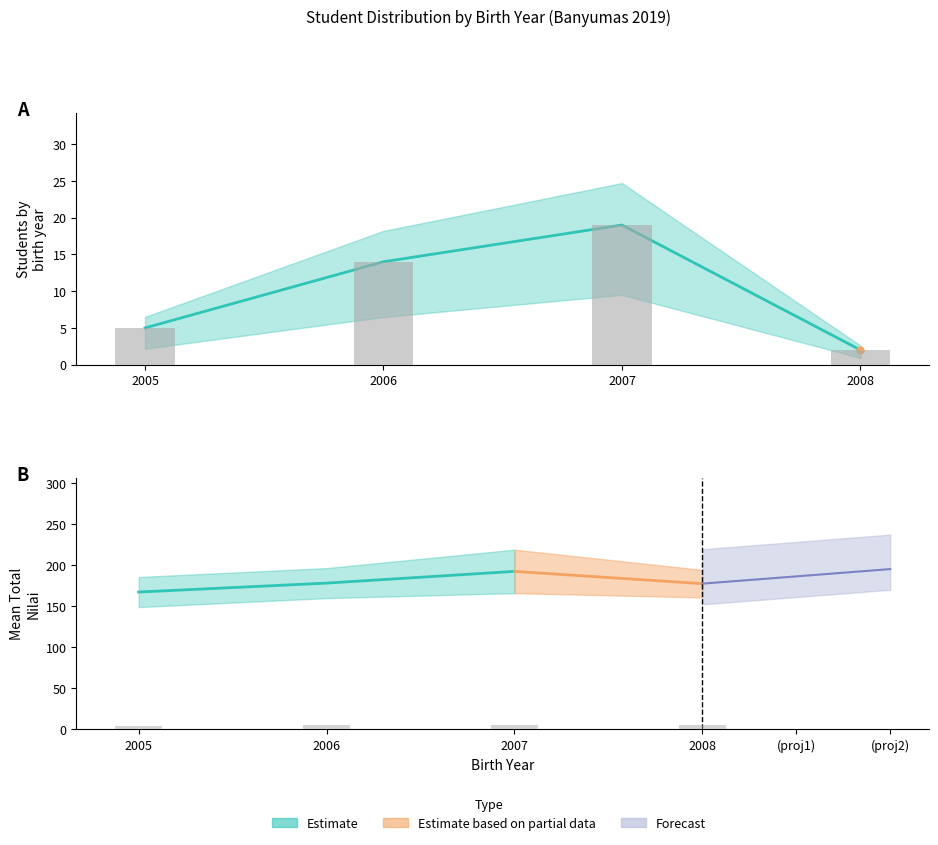

Reading left to right, what are all the values shown in this chart?

2005=5	2006=14	2007=19	2008=2